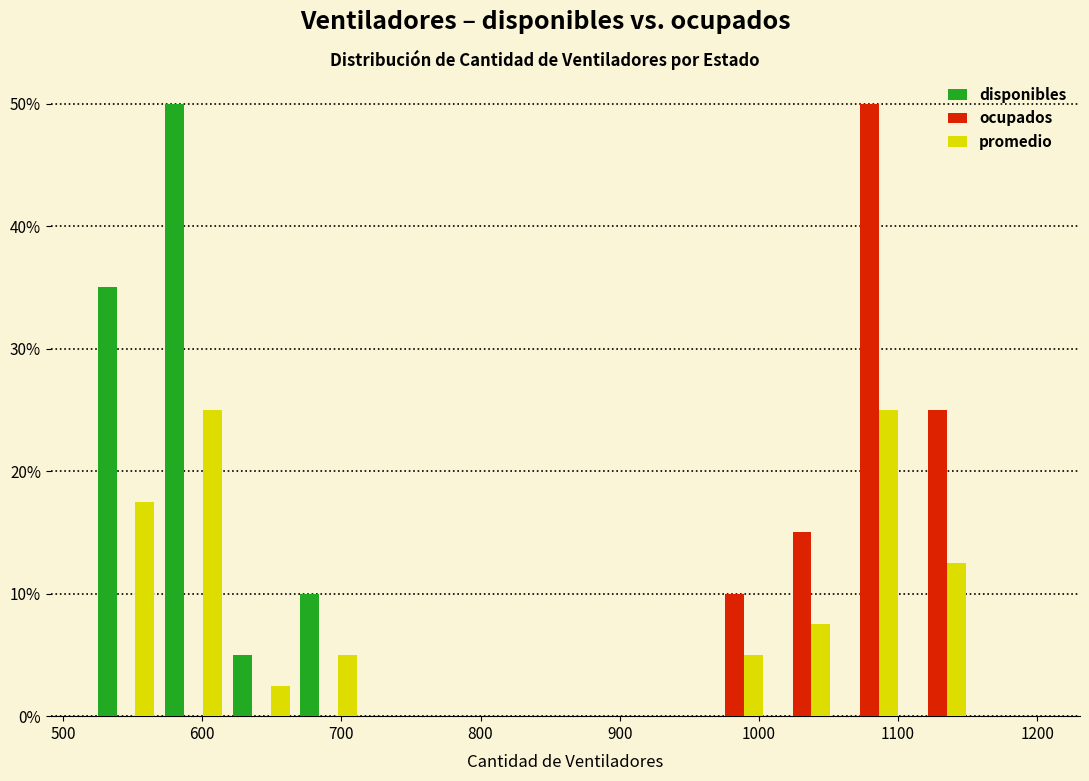

Reading left to right, transcribe this chart: for each range on the x-axis, give the height of each series' bar. Neither the bar edges nor the heights are printed on the chart, so give them approximately, as read against the axes.

520 to 570: disponibles=35	ocupados=0	promedio=18
570 to 620: disponibles=50	ocupados=0	promedio=25
620 to 670: disponibles=5	ocupados=0	promedio=3
670 to 720: disponibles=10	ocupados=0	promedio=5
720 to 760: disponibles=0	ocupados=0	promedio=0
760 to 810: disponibles=0	ocupados=0	promedio=0
810 to 860: disponibles=0	ocupados=0	promedio=0
860 to 910: disponibles=0	ocupados=0	promedio=0
910 to 960: disponibles=0	ocupados=0	promedio=0
960 to 1010: disponibles=0	ocupados=10	promedio=5
1010 to 1060: disponibles=0	ocupados=15	promedio=8
1060 to 1100: disponibles=0	ocupados=50	promedio=25
1100 to 1150: disponibles=0	ocupados=25	promedio=13
1150 to 1200: disponibles=0	ocupados=0	promedio=0